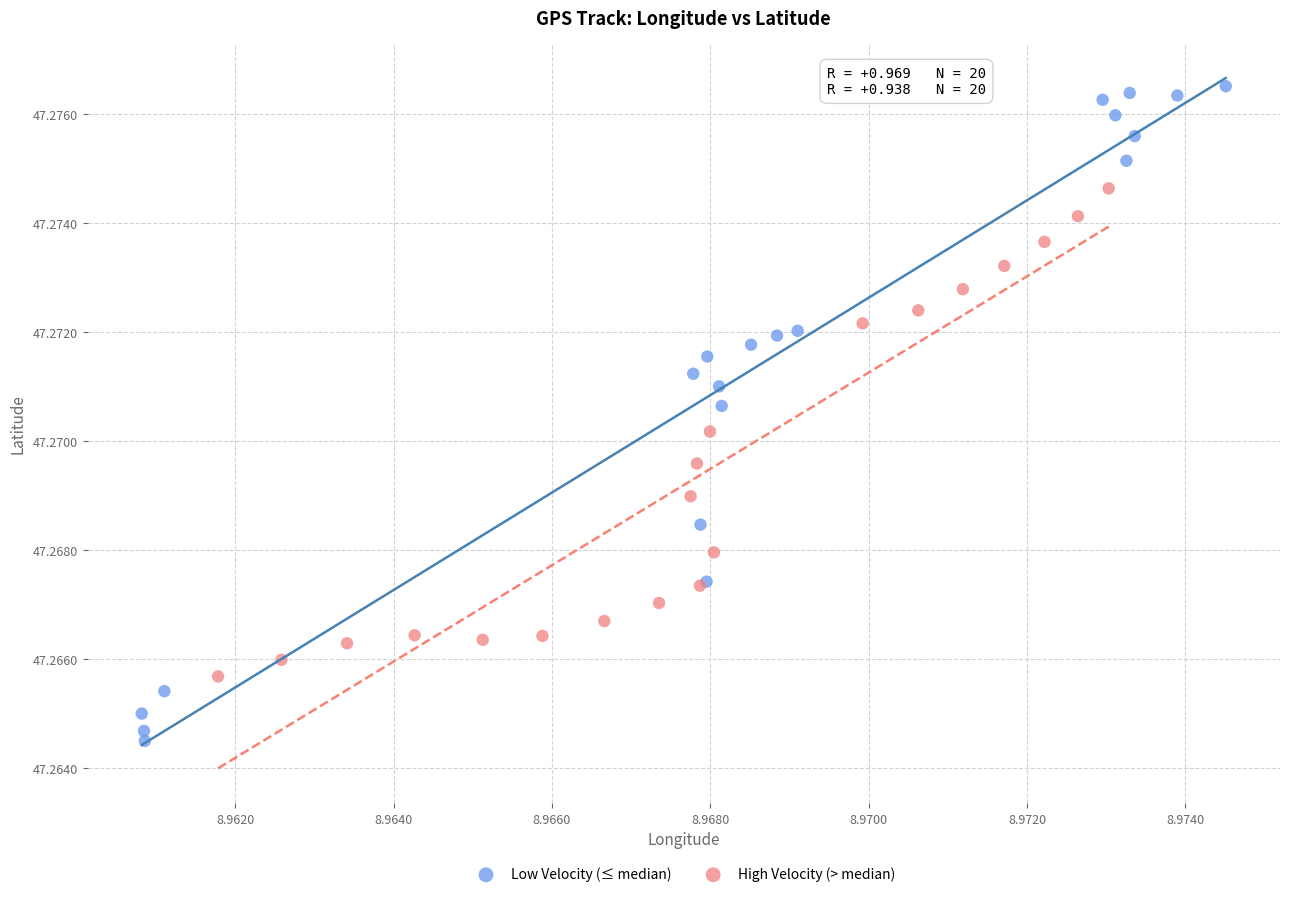

Which series reaches the maximum Y coordinate?

Low Velocity (≤ median)